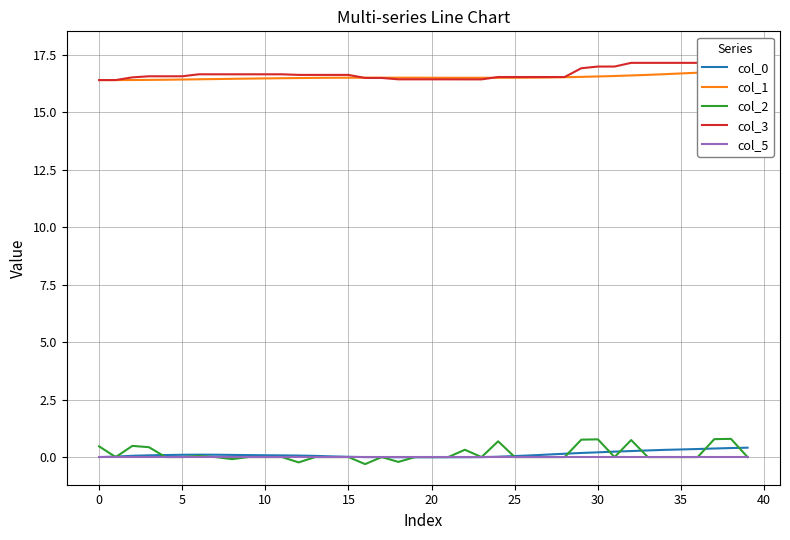

Which series has the widest spread of values?

col_3